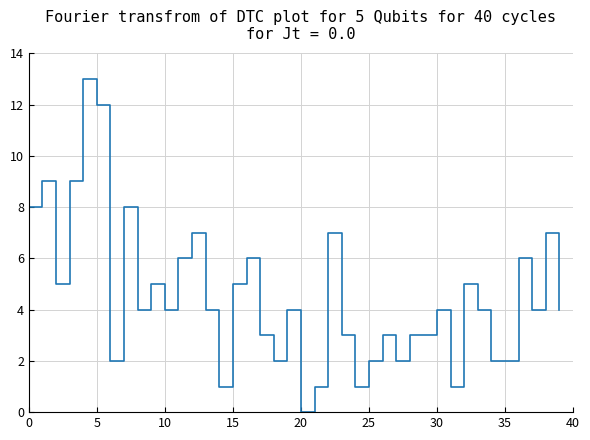

Reading left to right, extract all data points from this chart.

8	9	5	9	13	12	2	8	4	5	4	6	7	4	1	5	6	3	2	4	0	1	7	3	1	2	3	2	3	3	4	1	5	4	2	2	6	4	7	4